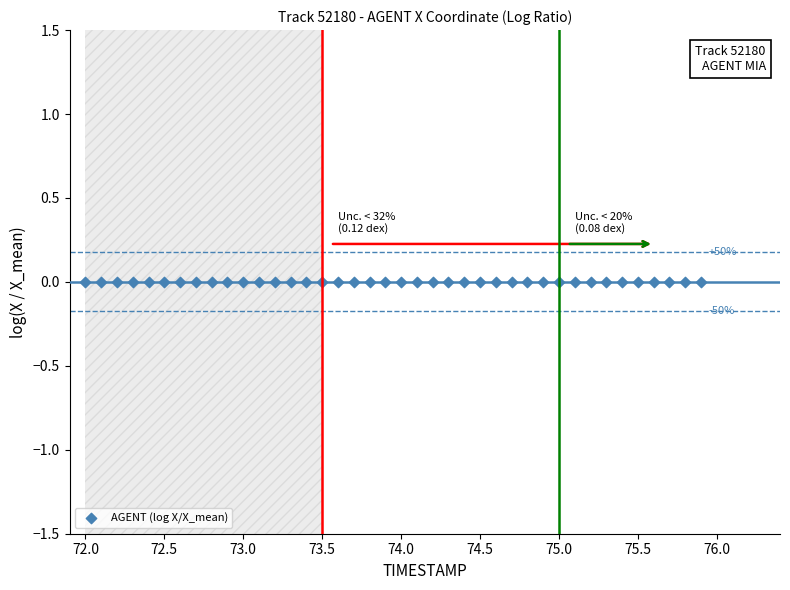

Count the number of points in this scatter plot.

40